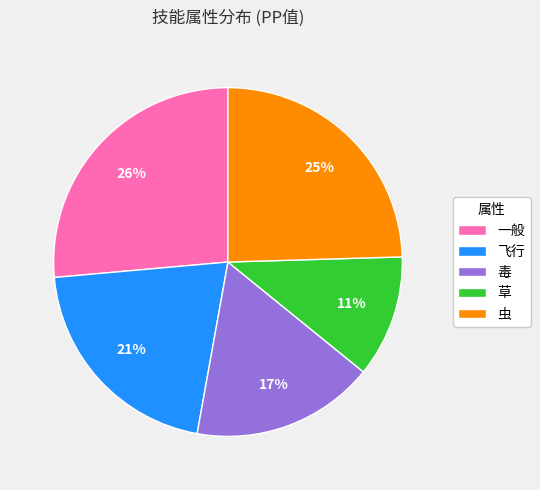

Is there a majority slice in this chart?

No